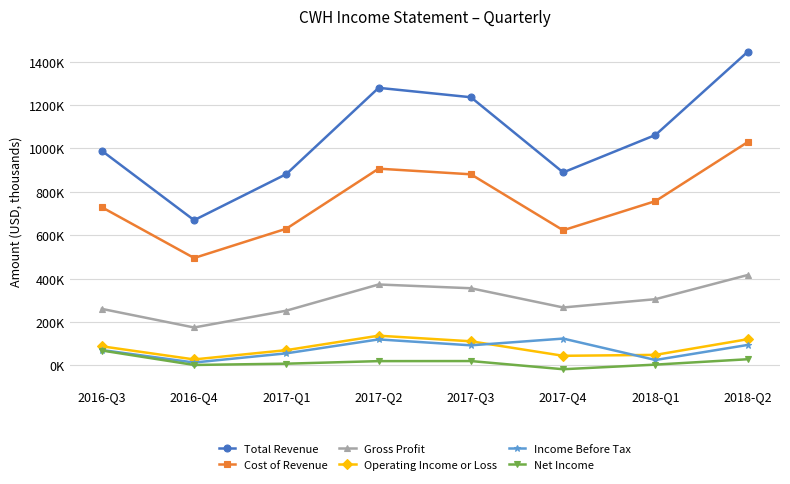

At which label does Total Revenue reach its minimum?

2016-Q4